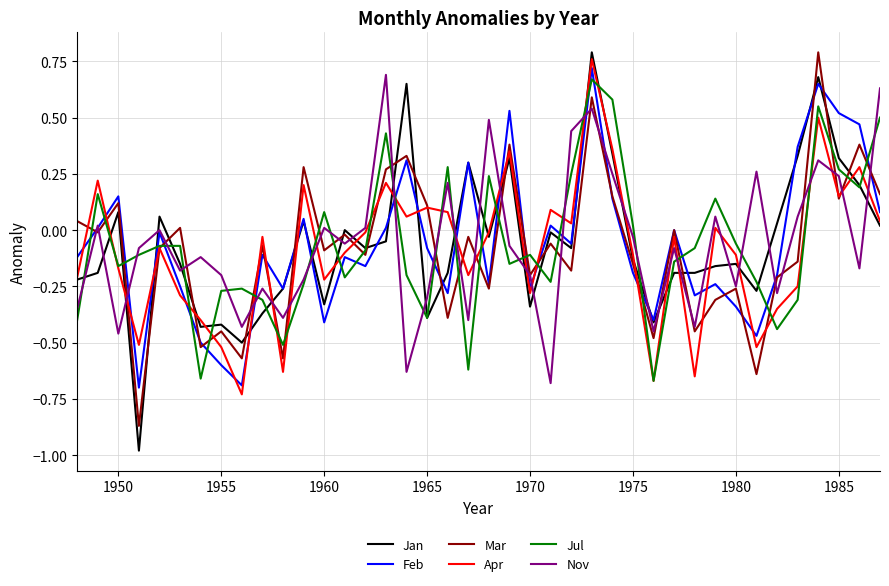

Which series ends up on top after the final intersection of Jul and Feb?

Jul